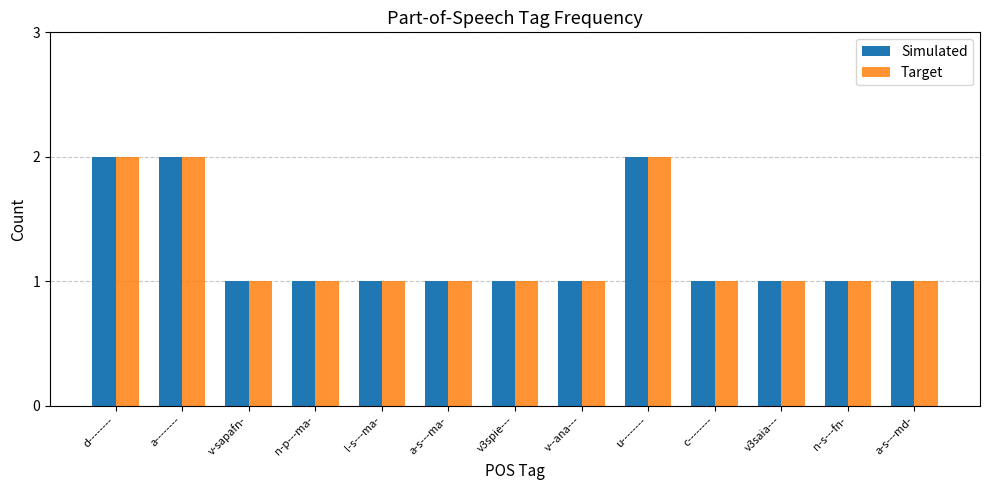

The Target series shows 1 at a-s---md-. True or false?

True